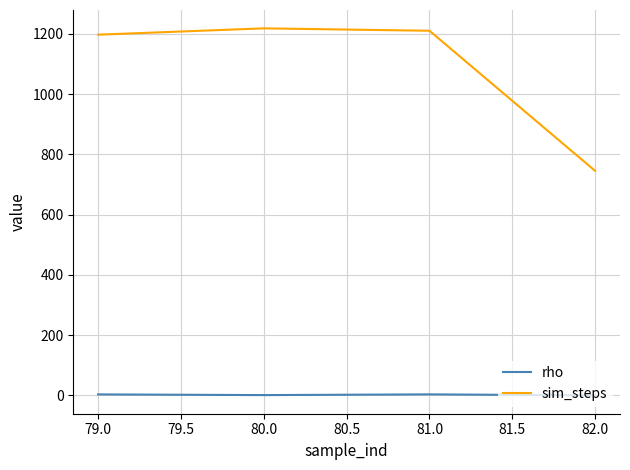

True or false: rho and sim_steps intersect in this chart.

False